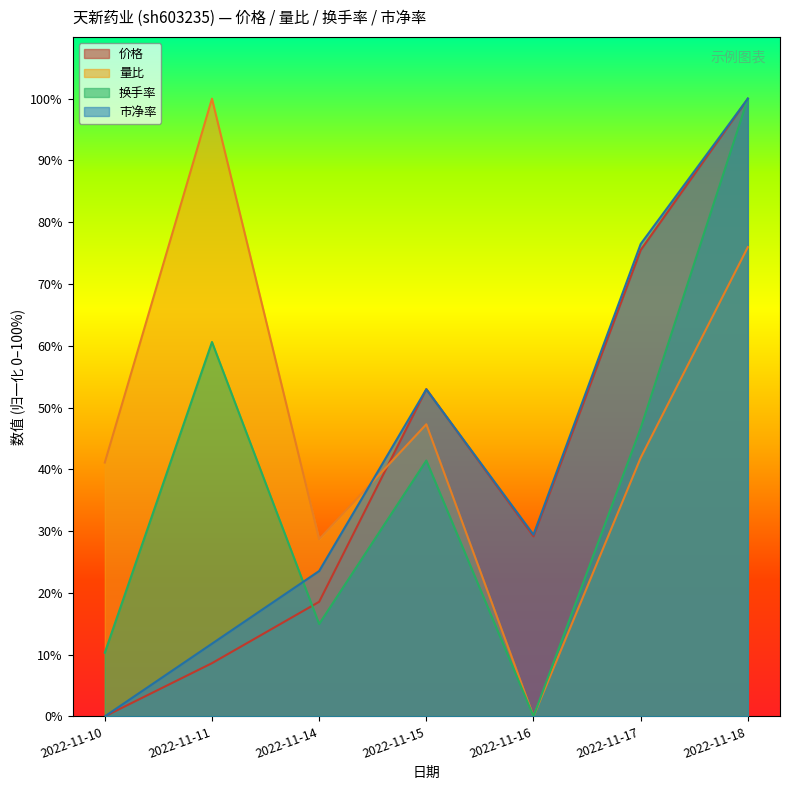

List the labels in order of 量比 value, largest first.

2022-11-11, 2022-11-18, 2022-11-15, 2022-11-17, 2022-11-10, 2022-11-14, 2022-11-16